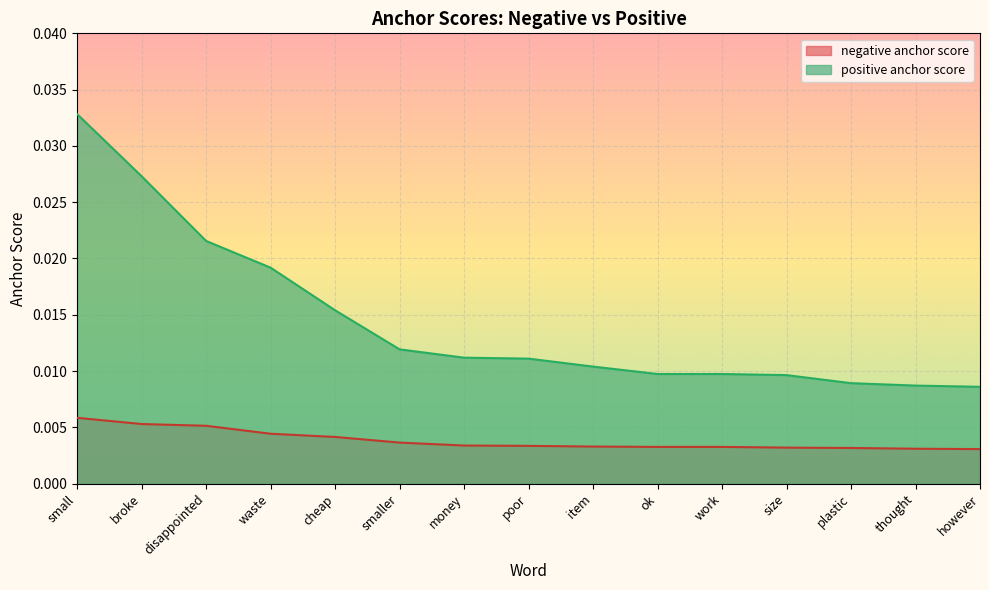

At which category is the sum across all series the highest?

small